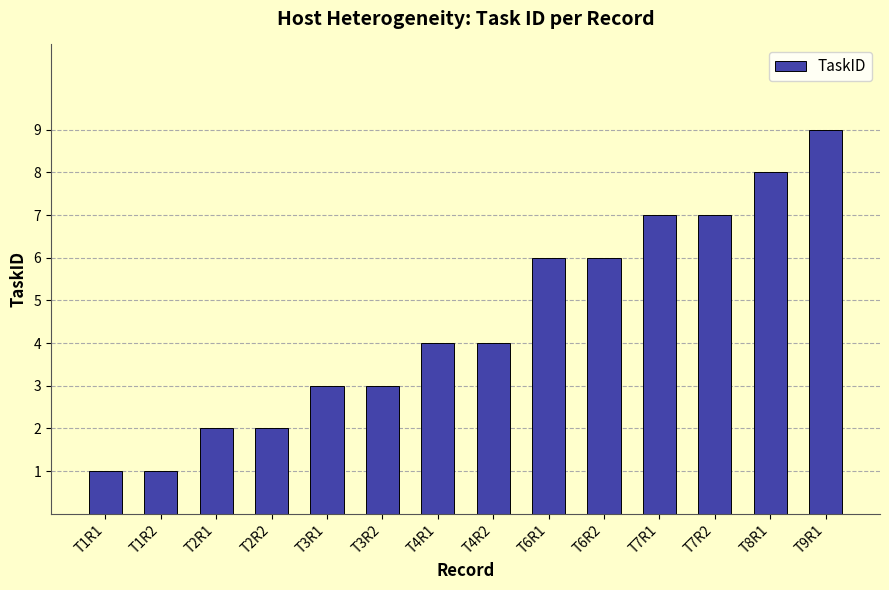

Reading left to right, list all the values displayed in this chart.

1	1	2	2	3	3	4	4	6	6	7	7	8	9